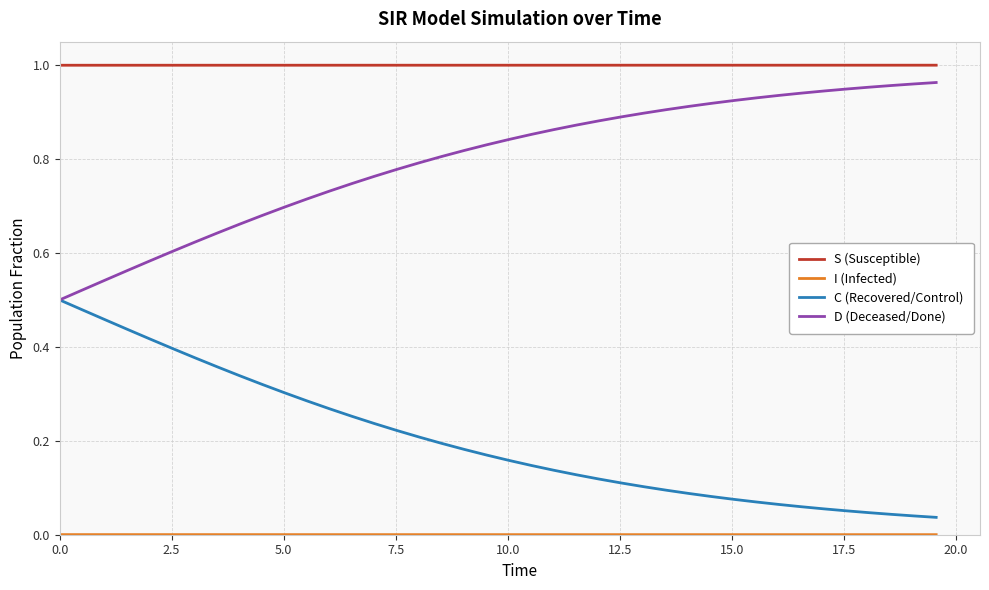

True or false: C (Recovered/Control) and S (Susceptible) cross at least once.

False